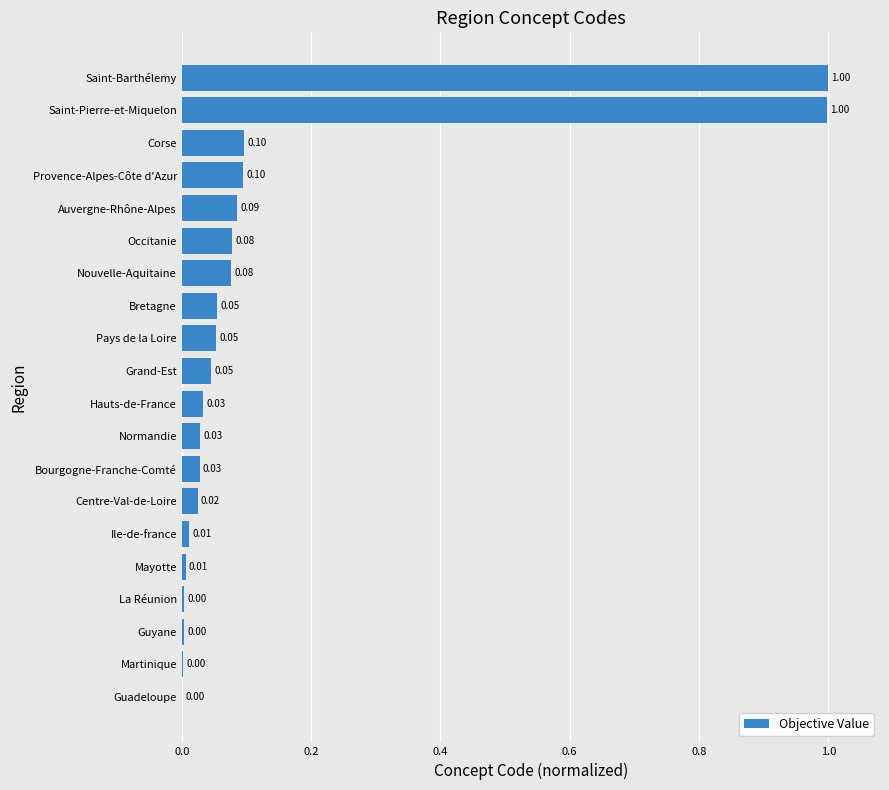

Are the bars grouped side by side (vs. stacked)?

No